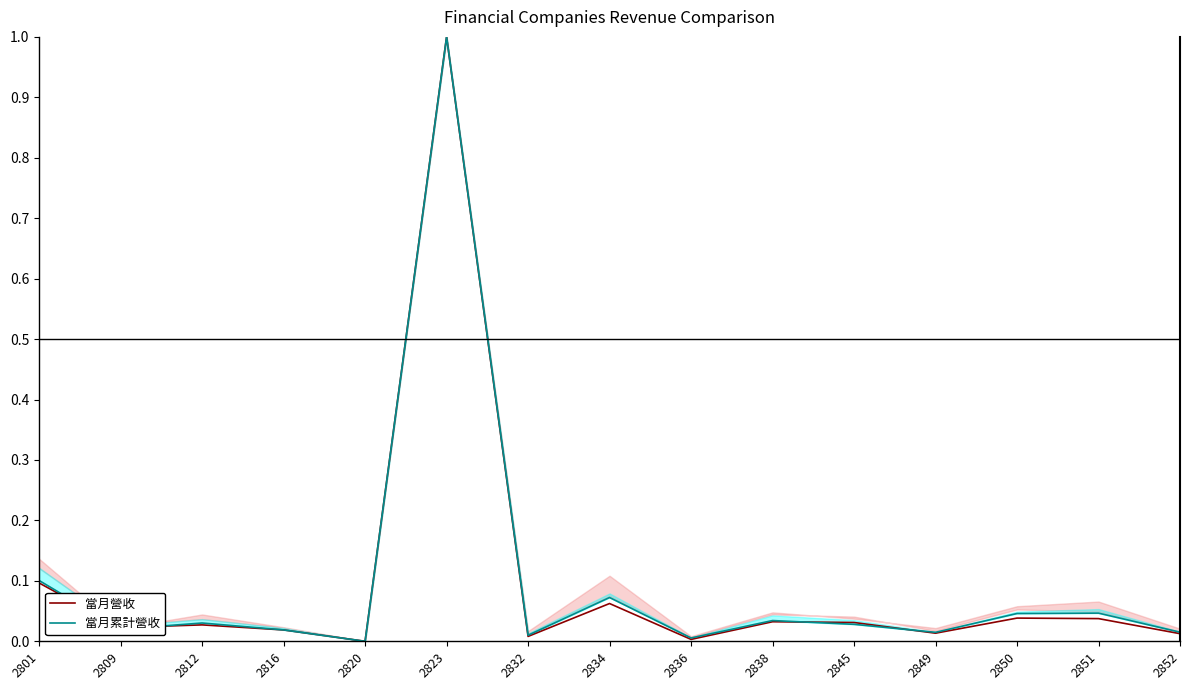

Which label corresponds to the smallest value in the chart?

2820